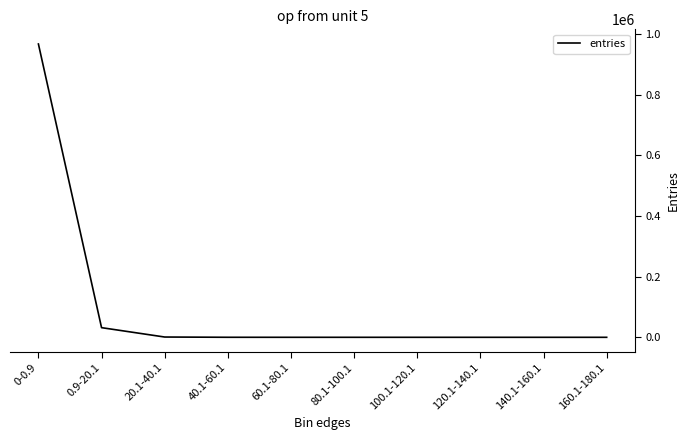

How many lines are shown in the chart?

1